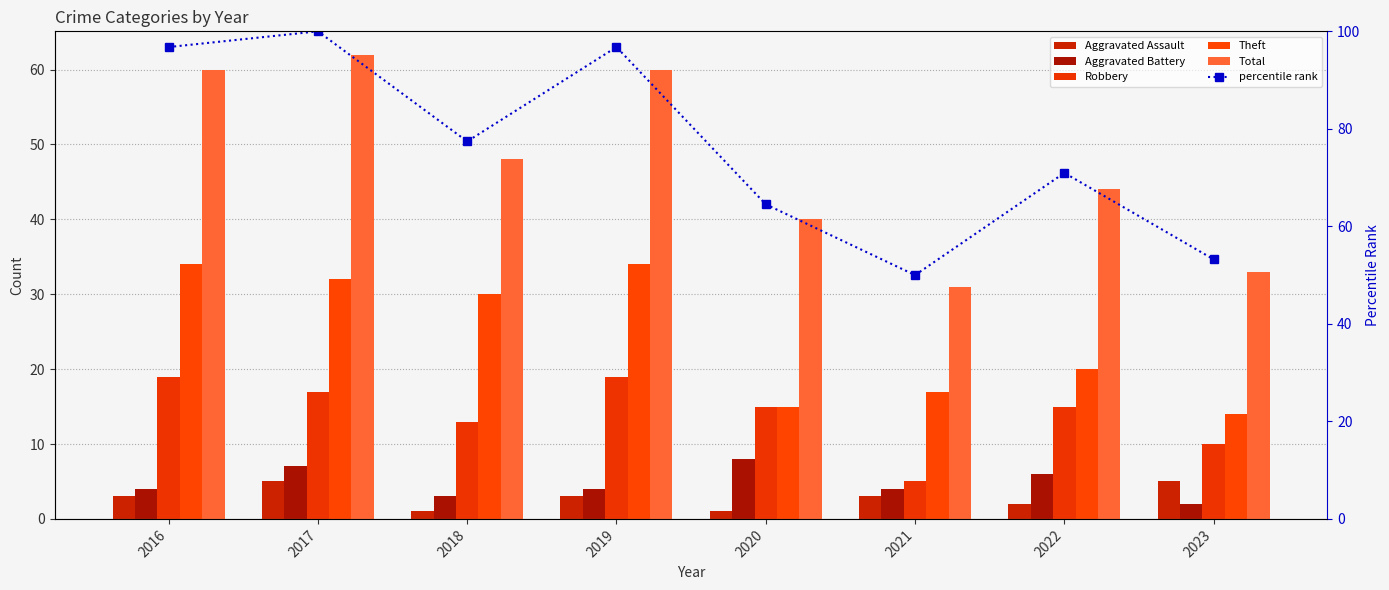

Count the Theft values in the range 17 to 34.

6